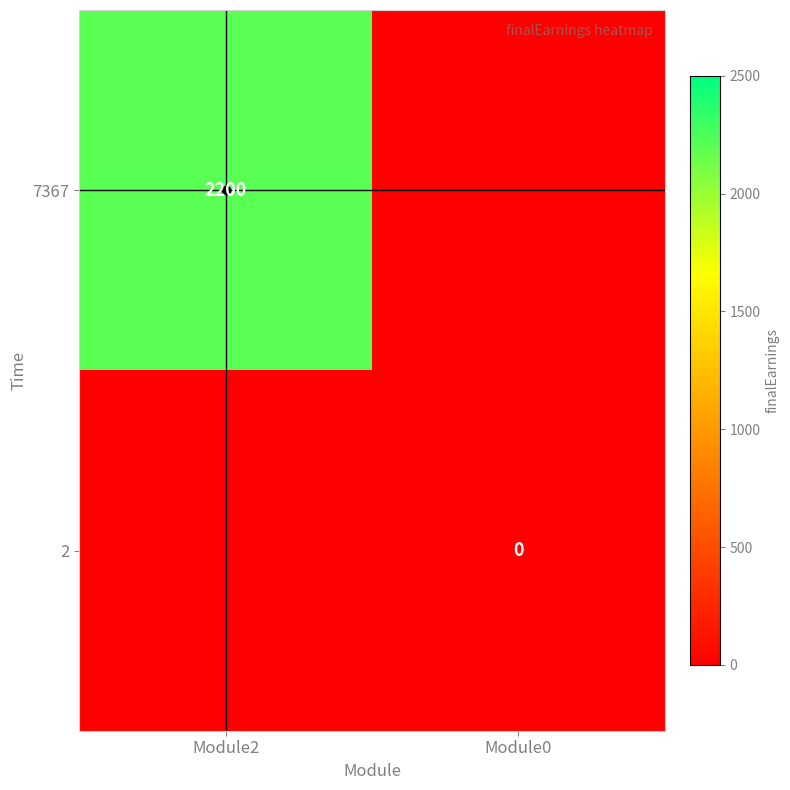

True or false: 7367 has a value of 2200 at Module2.

True